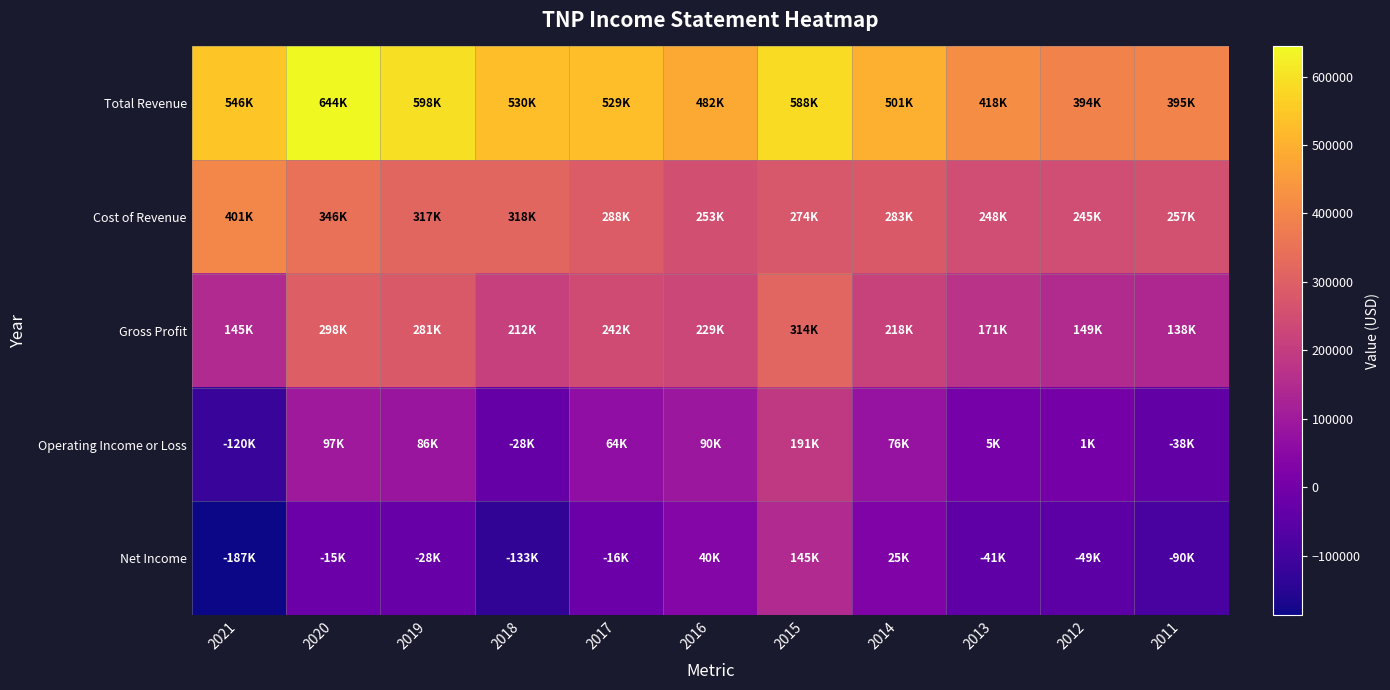

Reading left to right, extract all data points from this chart.

Total Revenue: 2021=546100	2020=644100	2019=597500	2018=529900	2017=529200	2016=481800	2015=587700	2014=501000	2013=418400	2012=394000	2011=395200
Cost of Revenue: 2021=401400	2020=346100	2019=316900	2018=317900	2017=287600	2016=252900	2015=274000	2014=282700	2013=247700	2012=245000	2011=257000
Gross Profit: 2021=144700	2020=298100	2019=280600	2018=212000	2017=241600	2016=228800	2015=313700	2014=218300	2013=170600	2012=148900	2011=138100
Operating Income or Loss: 2021=-119900	2020=96700	2019=85900	2018=-28100	2017=63500	2016=89800	2015=191300	2014=76000	2013=4900	2012=1300	2011=-37700
Net Income: 2021=-187200	2020=-15100	2019=-28000	2018=-133000	2017=-16200	2016=39900	2015=144800	2014=25100	2013=-41100	2012=-49300	2011=-89500